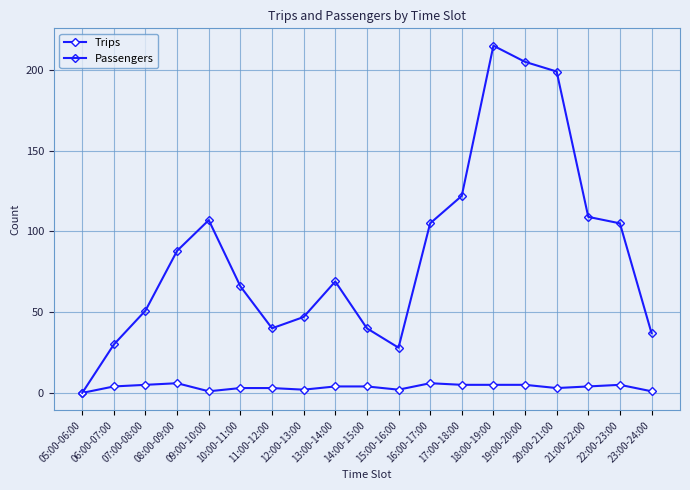

At which category is the sum across all series the highest?

18:00-19:00